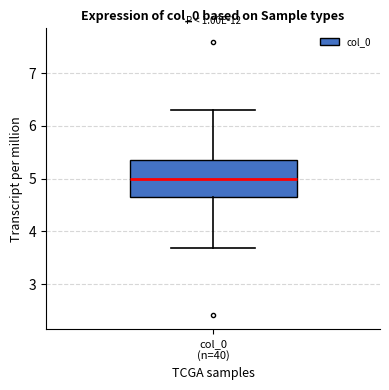

Read this box plot against the y-axis: the position of the median line, the range covered by the box, and the ends of both whiskers. The values are not printed on the chart, so give them approximately, as read against the axis.

median 5.0, box 4.7 to 5.3, whiskers 3.7 to 6.3